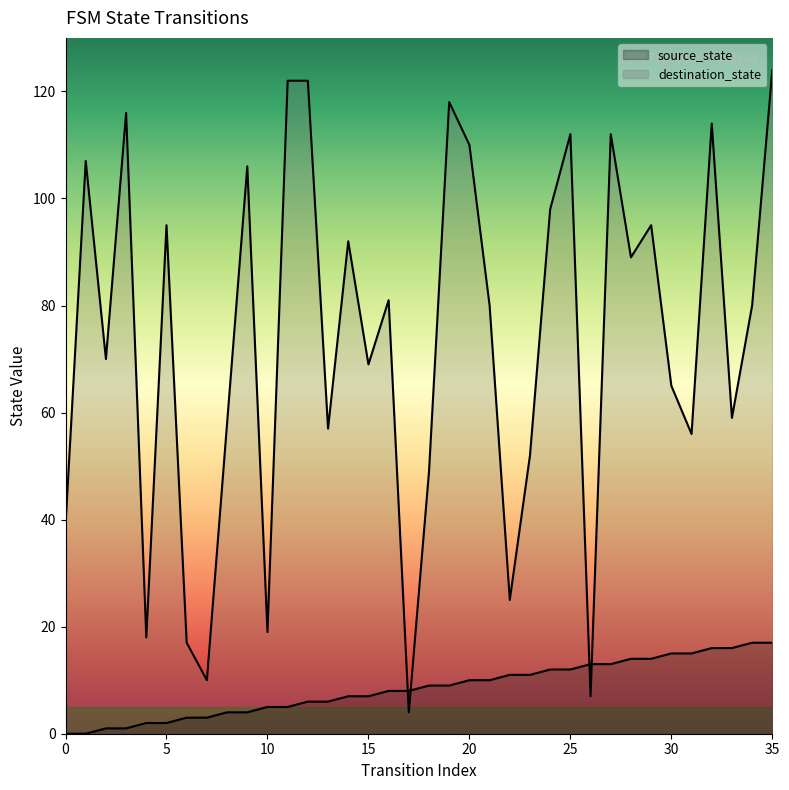

Which series ends up on top after the final intersection of destination_state and source_state?

destination_state